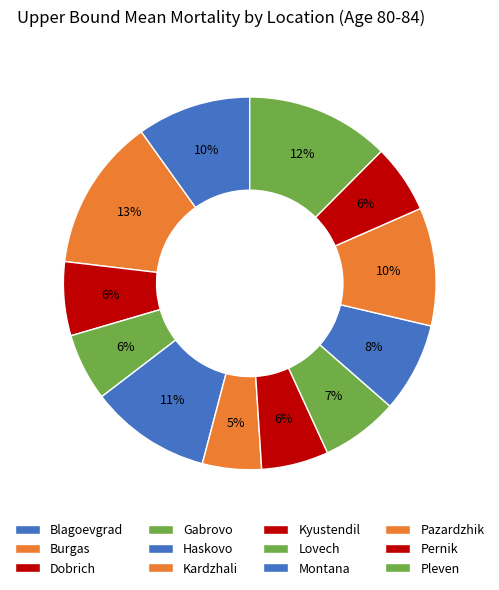

How many slices are in this pie chart?

12